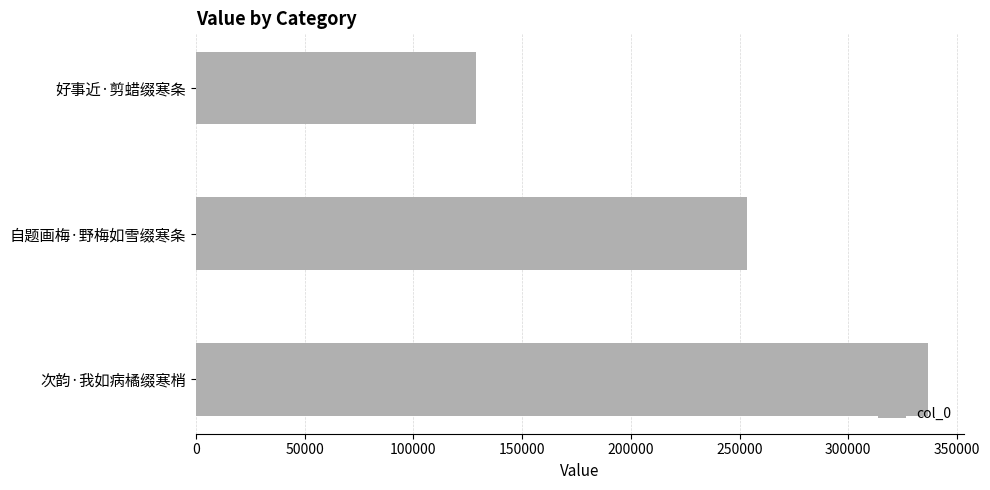

Between 好事近·剪蜡缀寒条 and 自题画梅·野梅如雪缀寒条, which is larger?

自题画梅·野梅如雪缀寒条